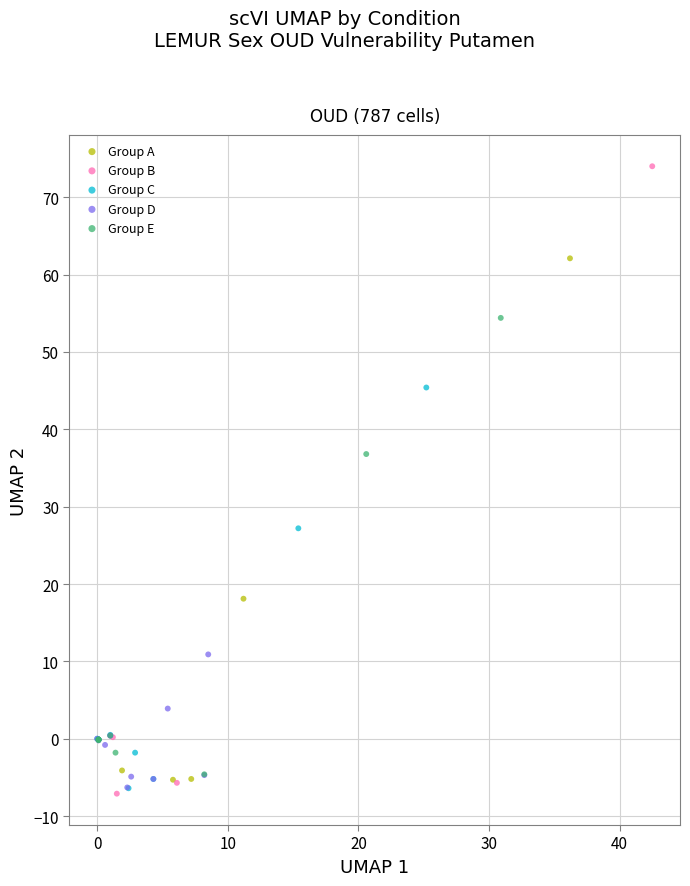

Which series contains the highest Y value?

Group B